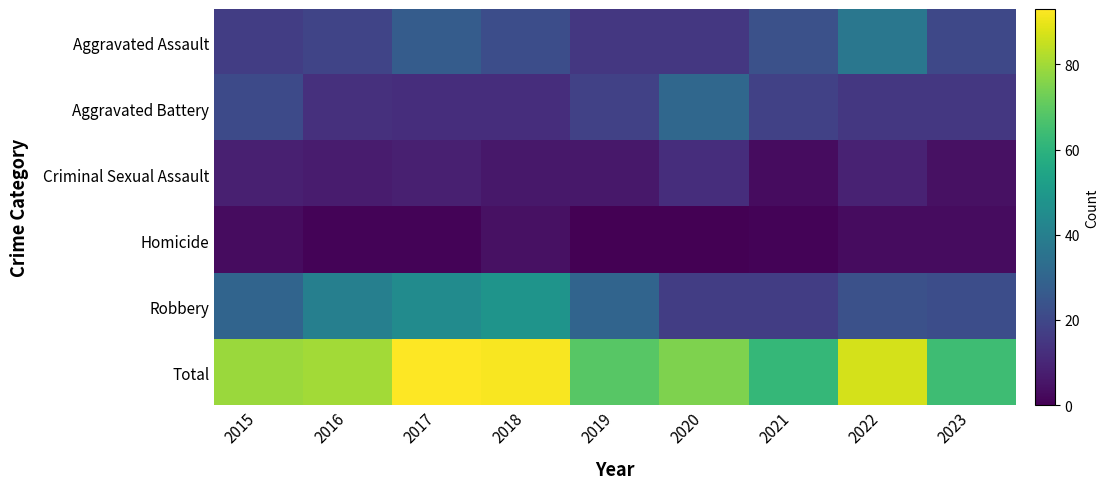

Which series changed the most between 2020 and 2023?

Aggravated Battery